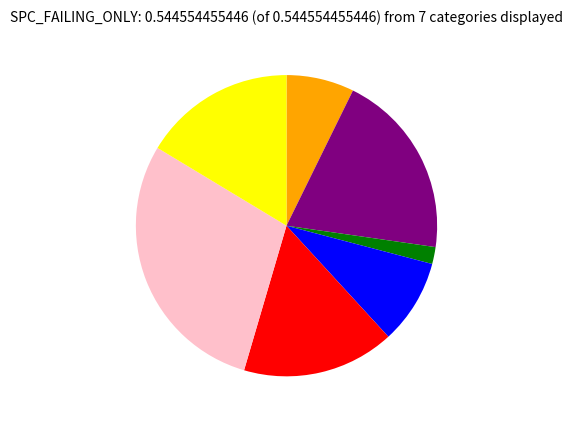

Does any single category account for the majority?

No